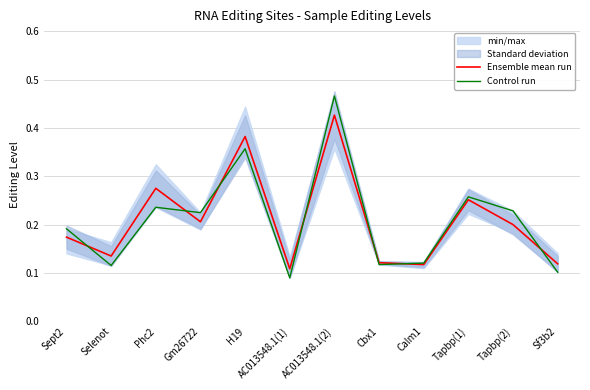

What is the label of the 12th point from the left?

Sf3b2